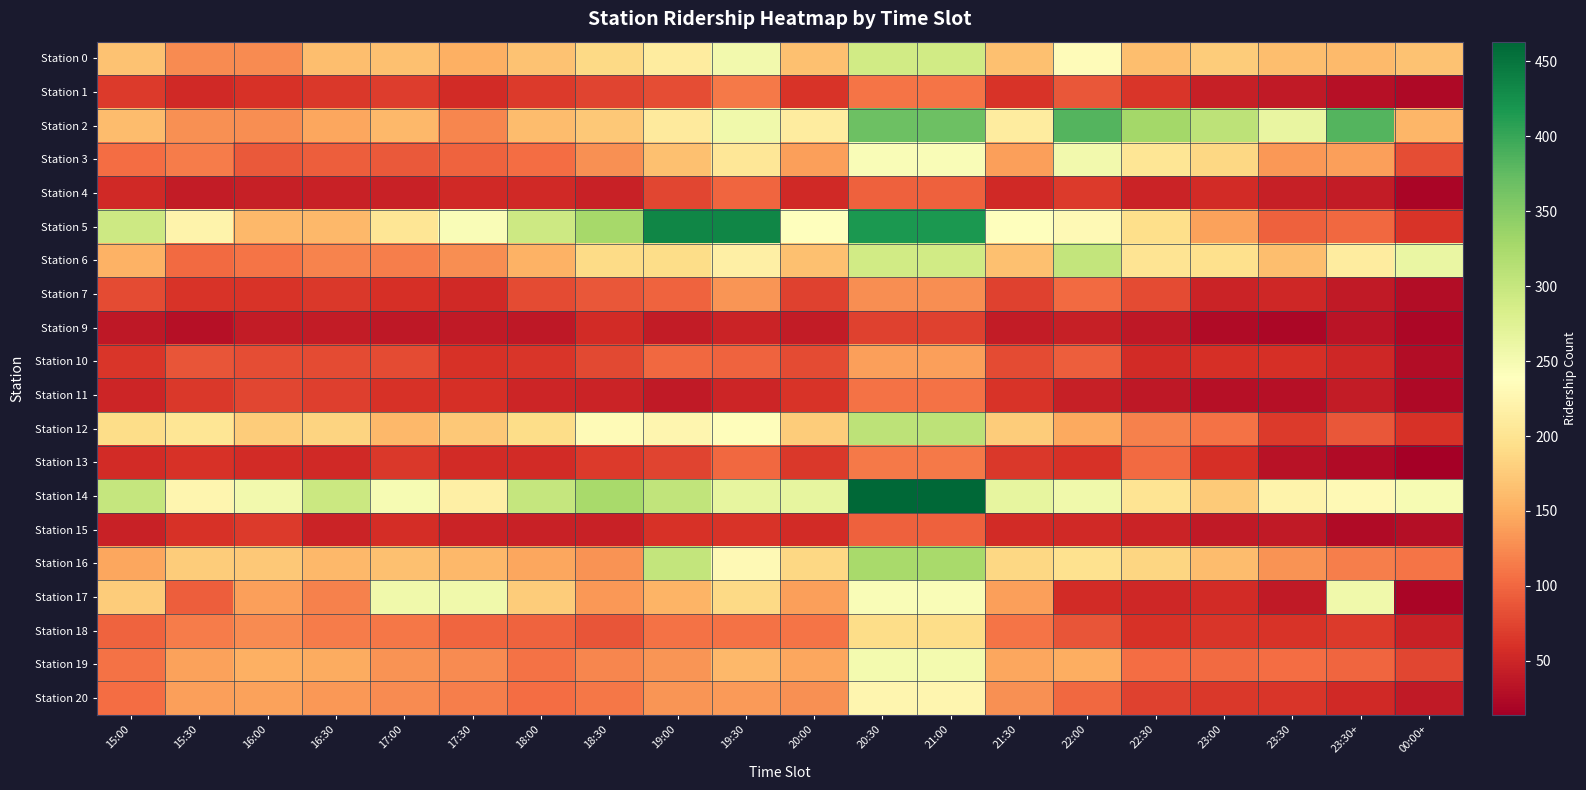

At how many categories does at least one series exceed 287?

12